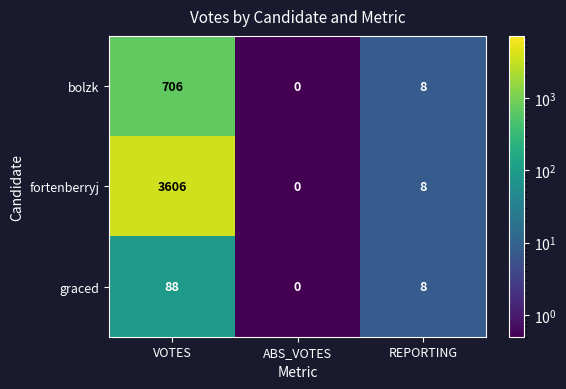

List the labels in order of fortenberryj value, smallest first.

ABS_VOTES, REPORTING, VOTES